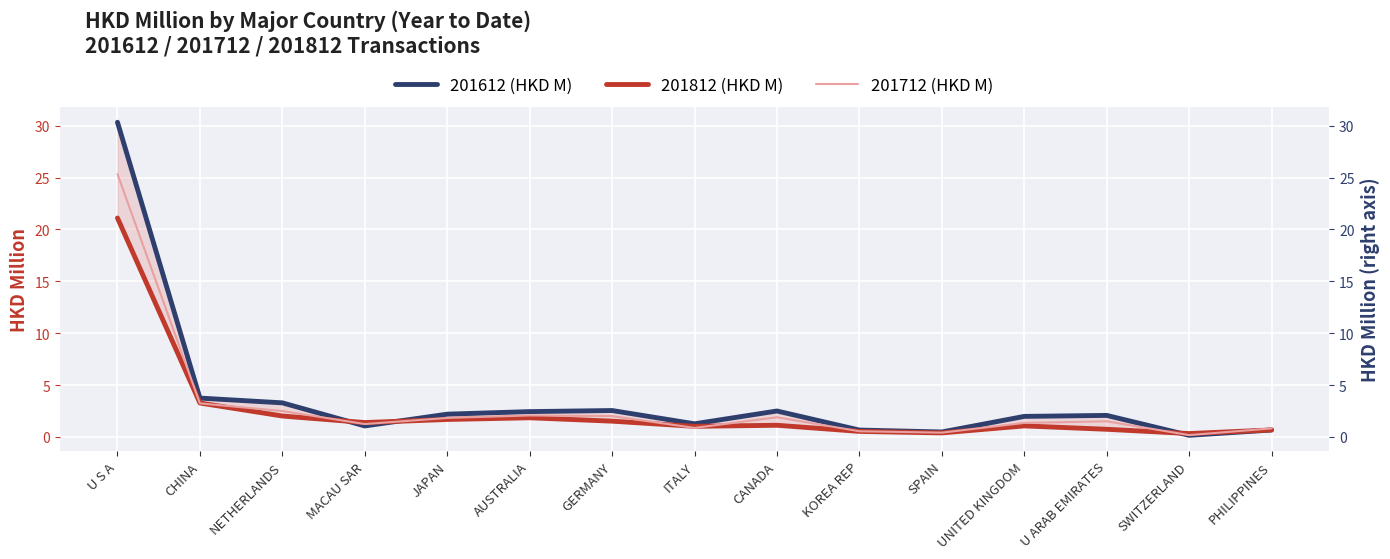

At which category does 201812 (HKD M) reach its first local valley?

MACAU SAR